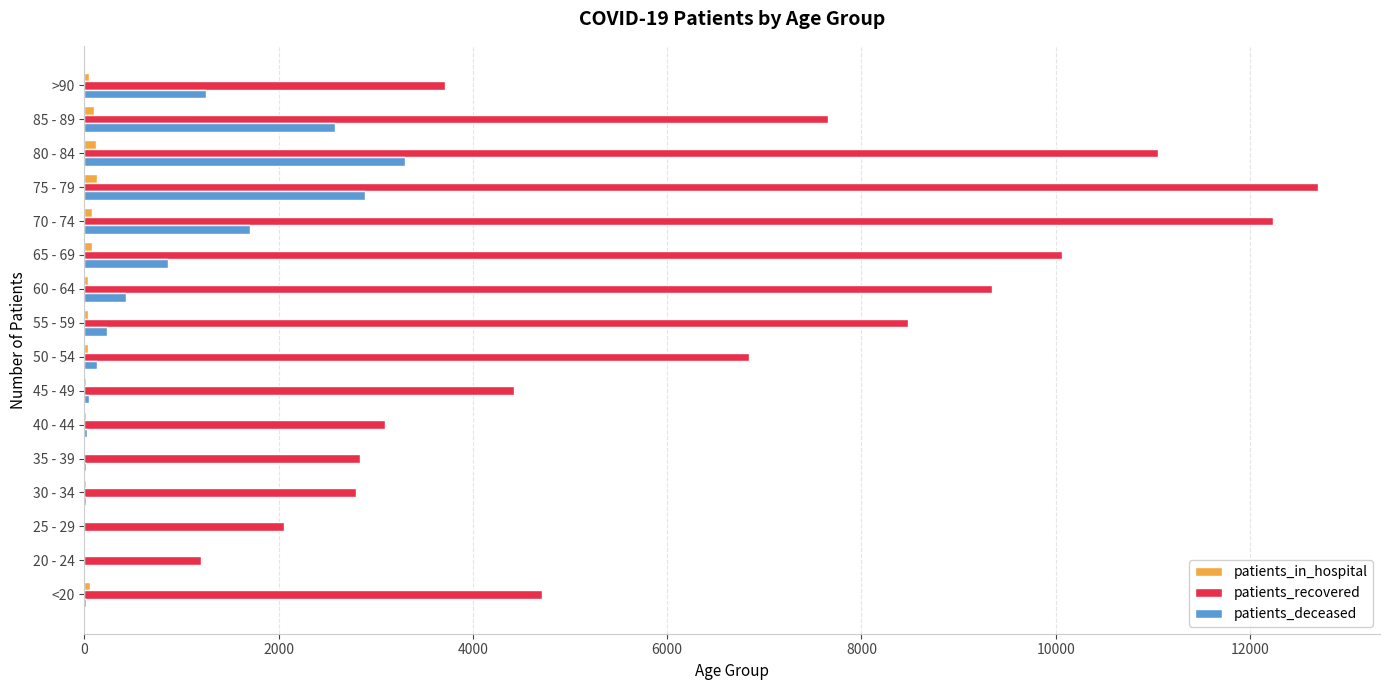

The value of patients_recovered at 30 - 34 is 4155. True or false?

False